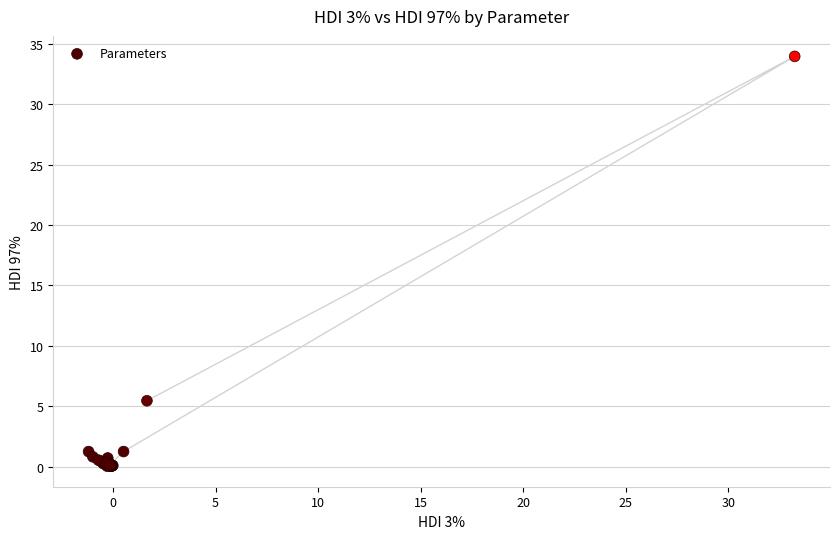

What Y value in the scatter plot is closest to 16?

5.5